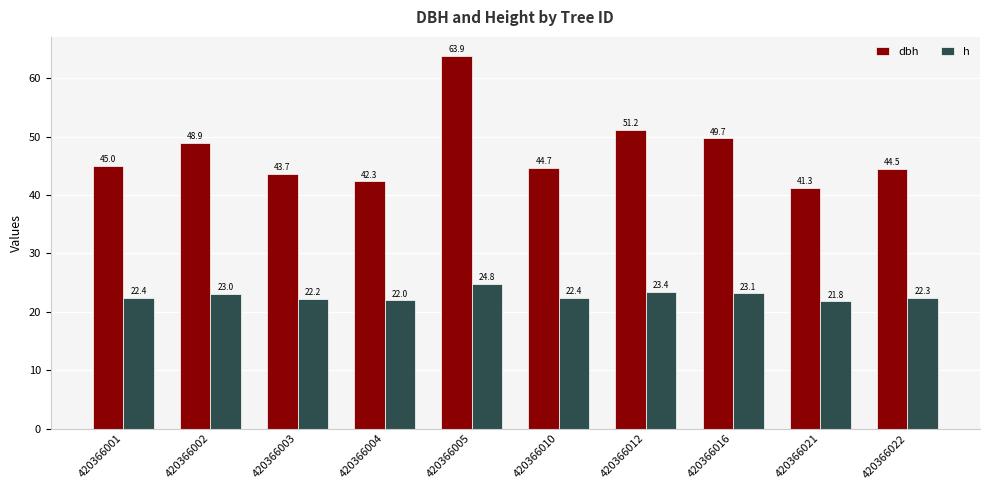

How many distinct data groups are displayed?

2